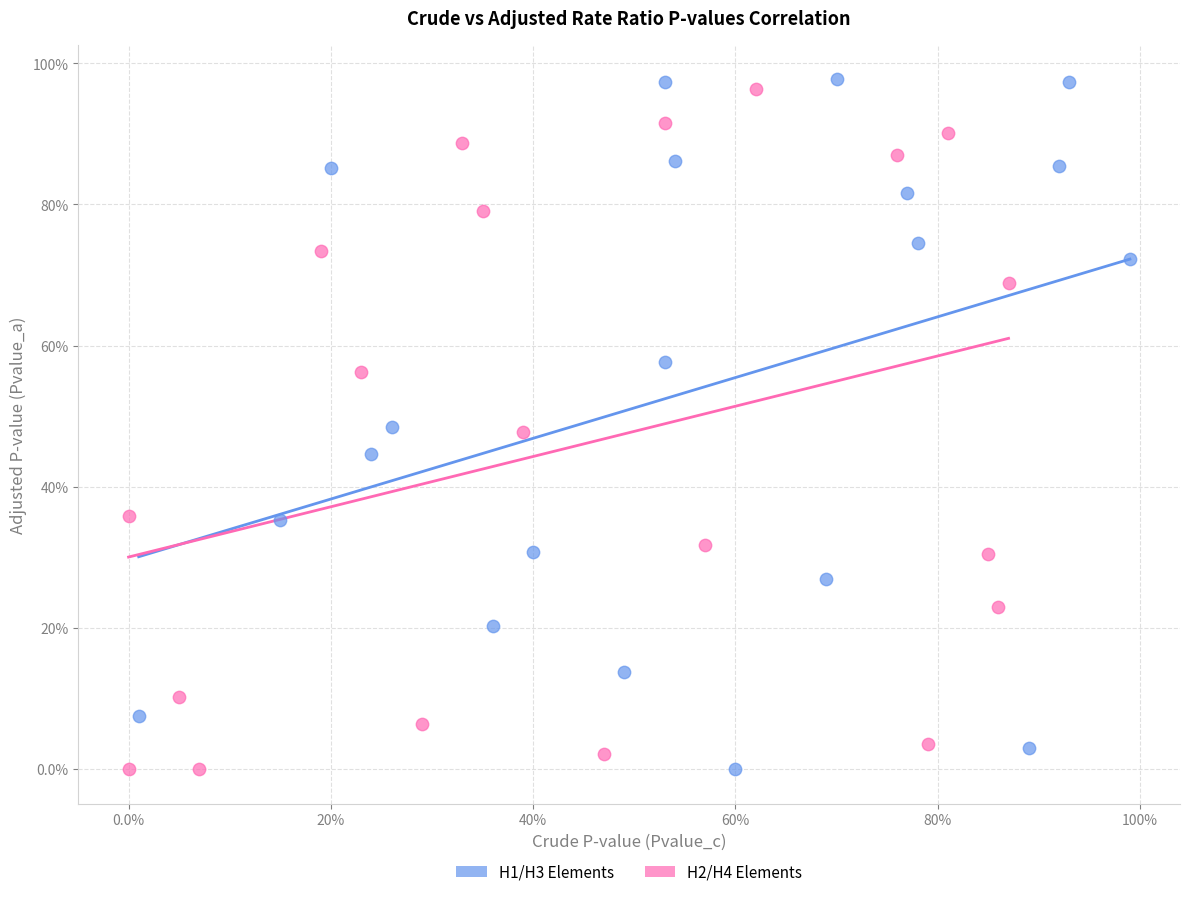

What are all the series names shown in the legend?

H1/H3 Elements, H2/H4 Elements